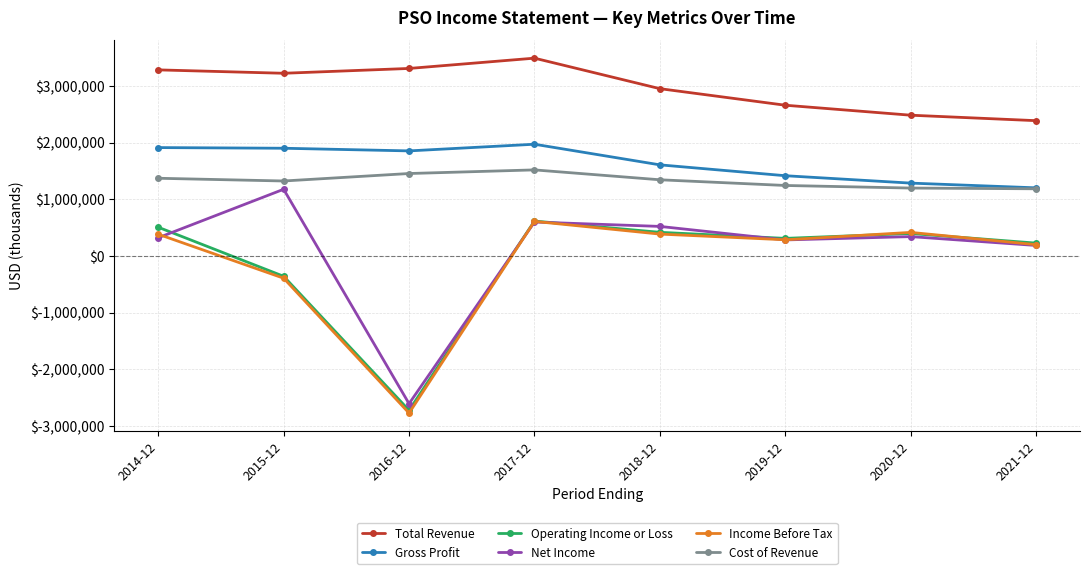

What is the approximate value of Gross Profit at 2014-12, to the nearest 10?

1912000